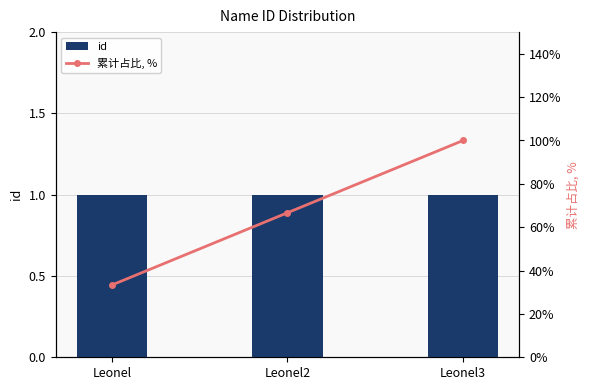

What is the smallest value displayed?

1.0